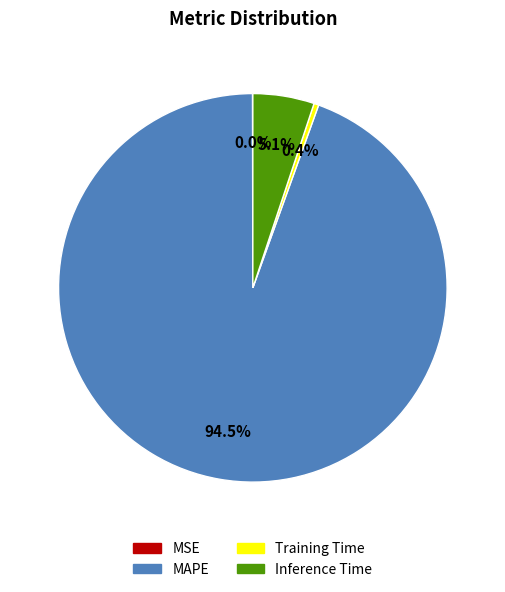

What portion of the pie excludes Training Time?

99.6%